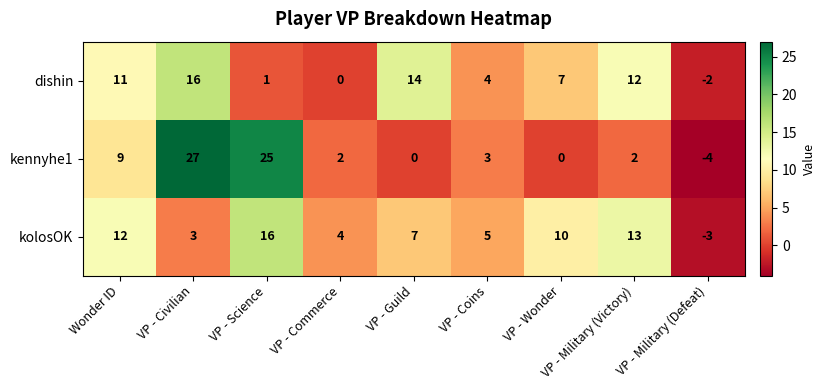

List the series in order of their overall mean, highest first.

kolosOK, kennyhe1, dishin